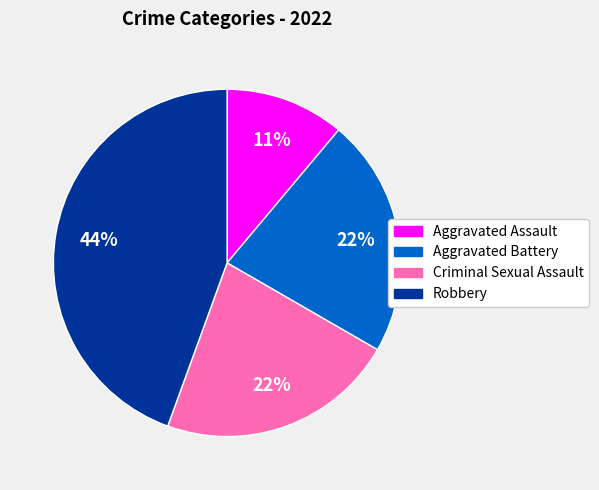

Is it true that Criminal Sexual Assault is 34% of the pie?

False